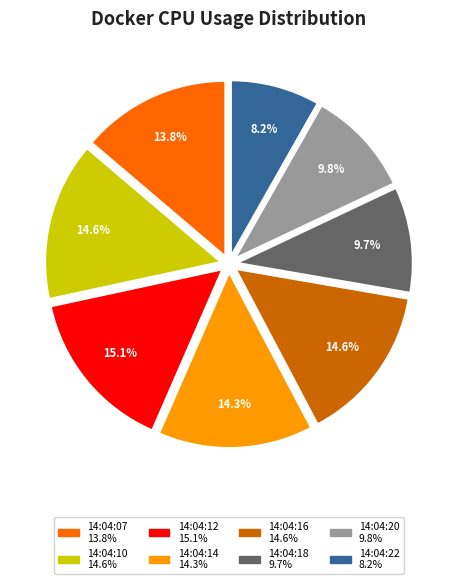

How many slices are in this pie chart?

8